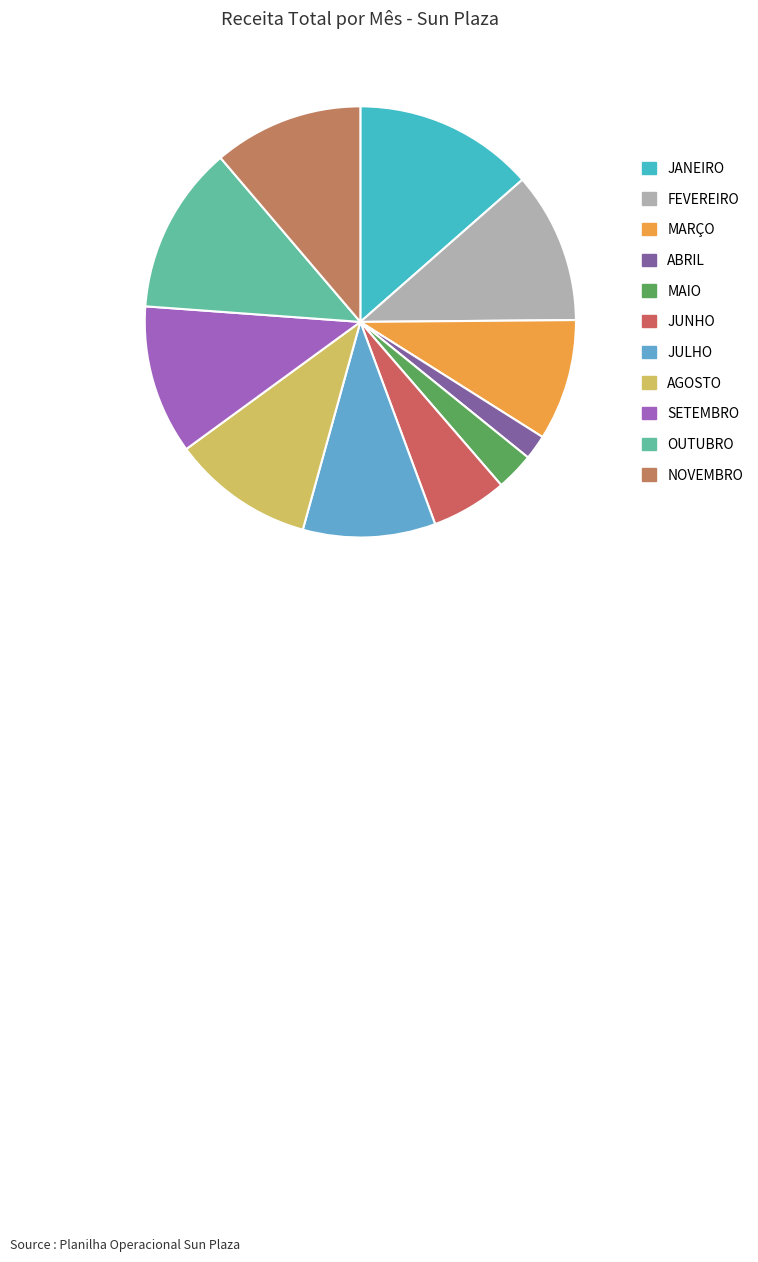

What is the largest slice in the pie chart?

JANEIRO